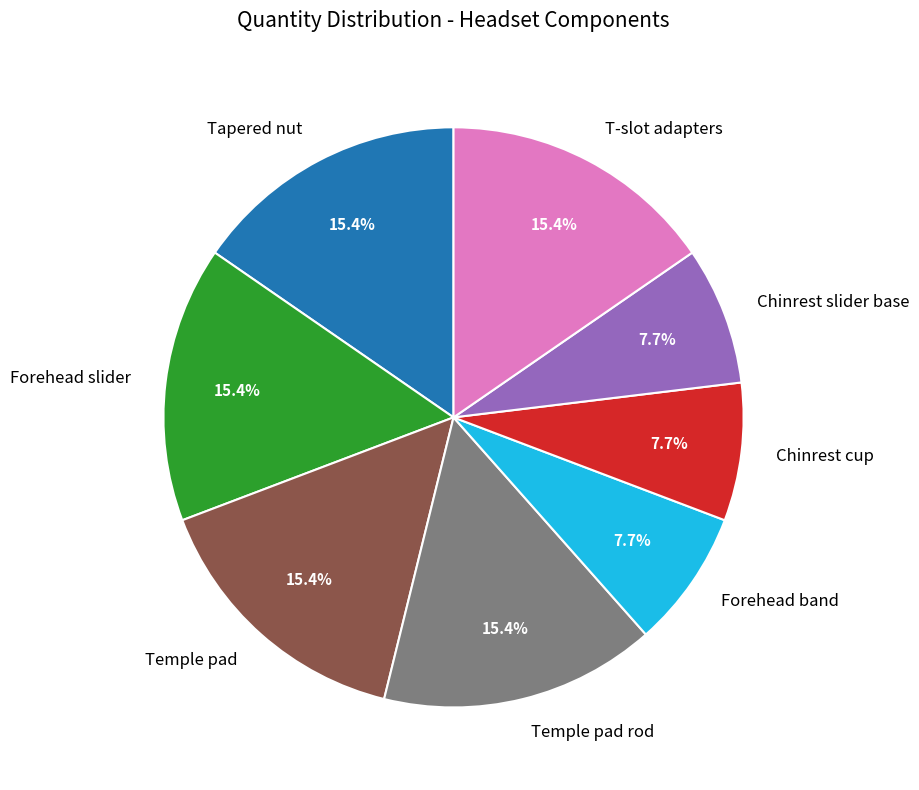

How much of the chart is everything except Forehead band?

92.3%